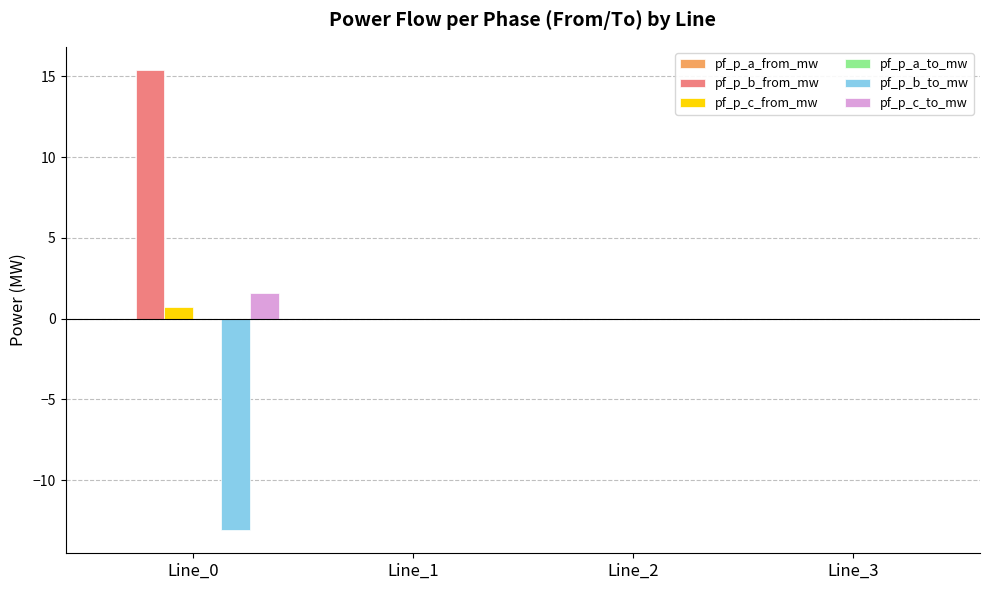

Is it true that pf_p_c_from_mw equals 0.0 at Line_3?

True